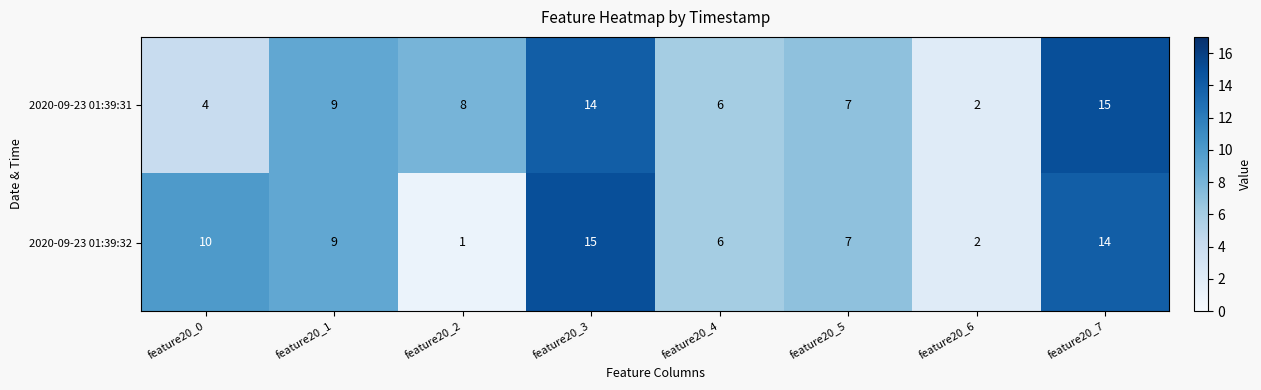

True or false: 2020-09-23 01:39:31 has a value of 5 at feature20_3.

False